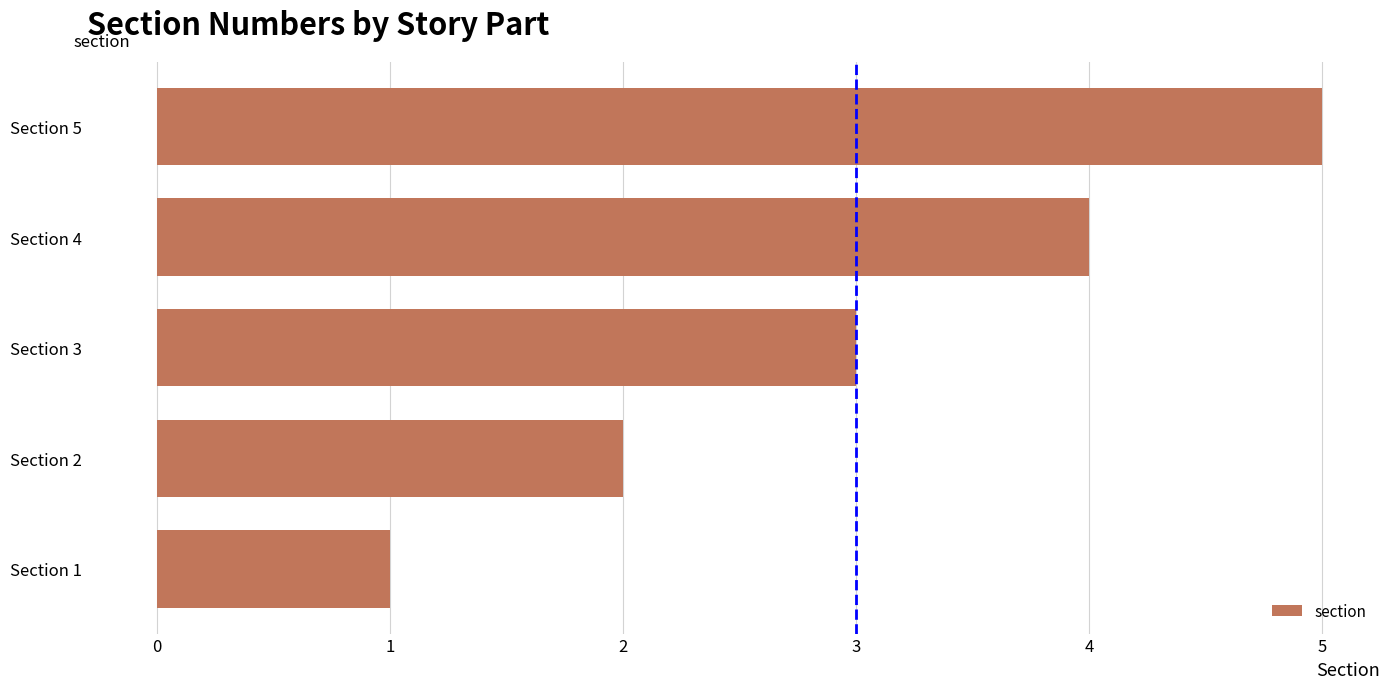

What is the change in value from Section 1 to Section 5?

+4